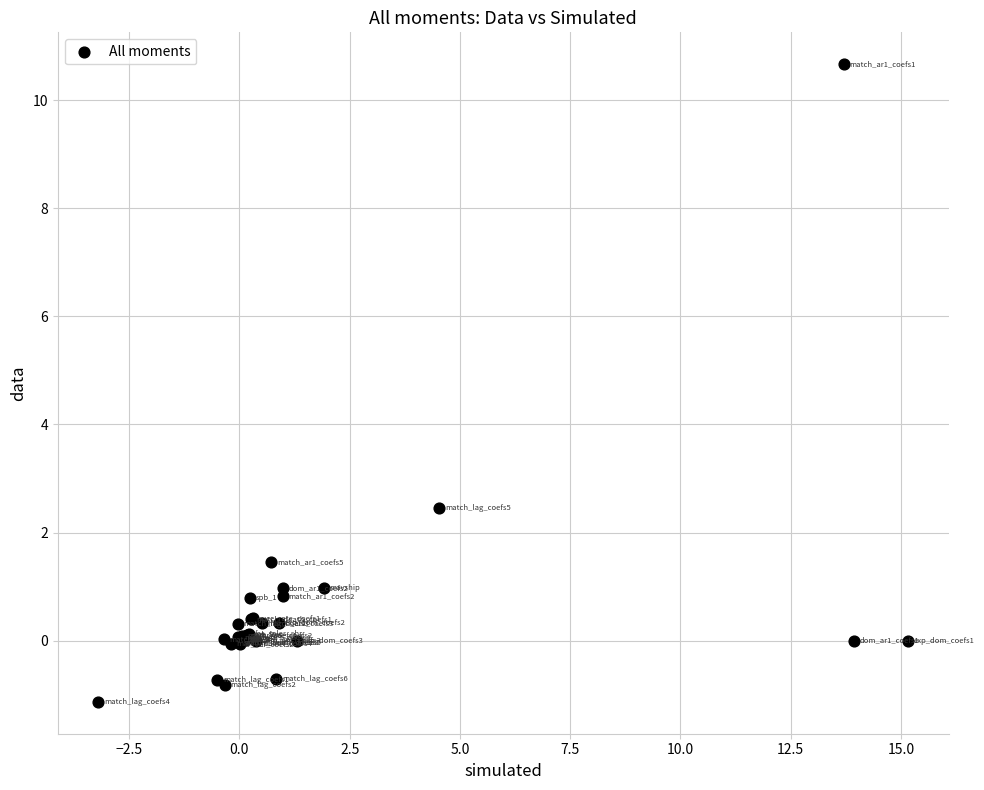

What Y value in the scatter plot is closest to 4?

2.5